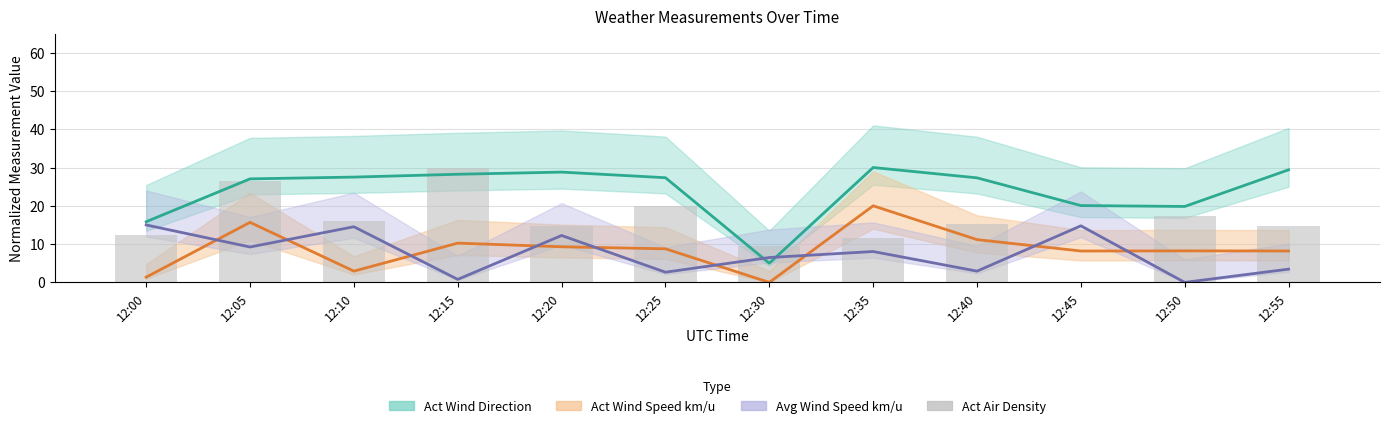

How many distinct data groups are displayed?

4